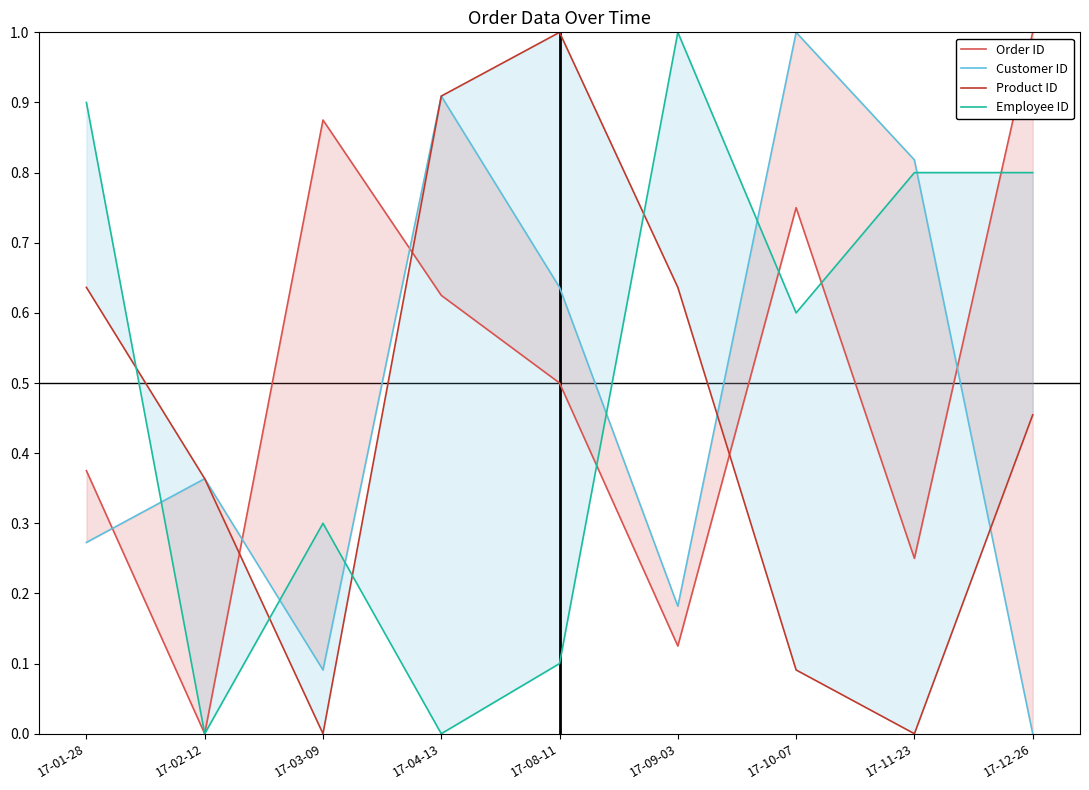

What position from the right is 17-04-13?

6